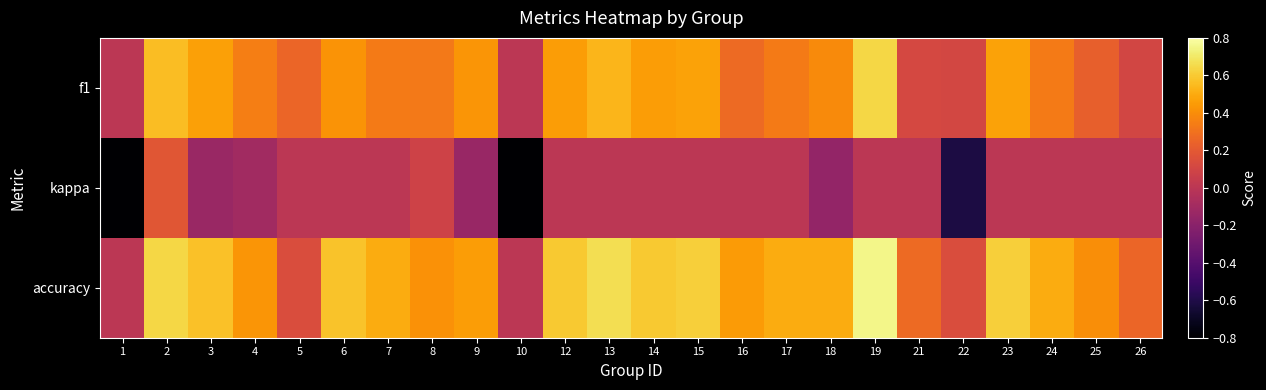

At how many categories does at least one series exceed 0?

22